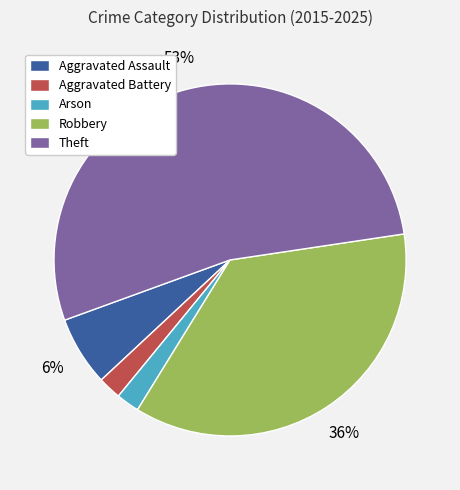

Which category has the biggest portion of the pie?

Theft